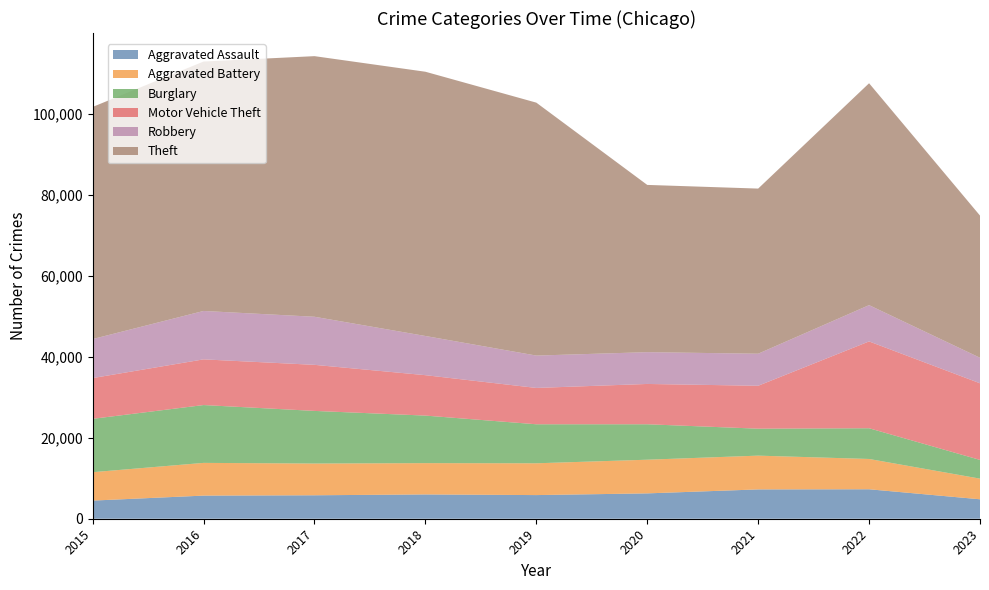

Reading right to left, transcribe all the data shown in this chart.

Aggravated Assault: 2023=4804	2022=7278	2021=7243	2020=6262	2019=5841	2018=6001	2017=5793	2016=5712	2015=4480
Aggravated Battery: 2023=5101	2022=7487	2021=8346	2020=8320	2019=7857	2018=7734	2017=7845	2016=8086	2015=7018
Burglary: 2023=4627	2022=7592	2021=6659	2020=8757	2019=9638	2018=11747	2017=13001	2016=14289	2015=13184
Motor Vehicle Theft: 2023=18933	2022=21449	2021=10602	2020=9959	2019=8977	2018=9985	2017=11380	2016=11286	2015=10068
Robbery: 2023=6301	2022=8965	2021=7918	2020=7855	2019=7995	2018=9681	2017=11880	2016=11960	2015=9638
Theft: 2023=35131	2022=54820	2021=40798	2020=41321	2019=62491	2018=65286	2017=64386	2016=61621	2015=57350